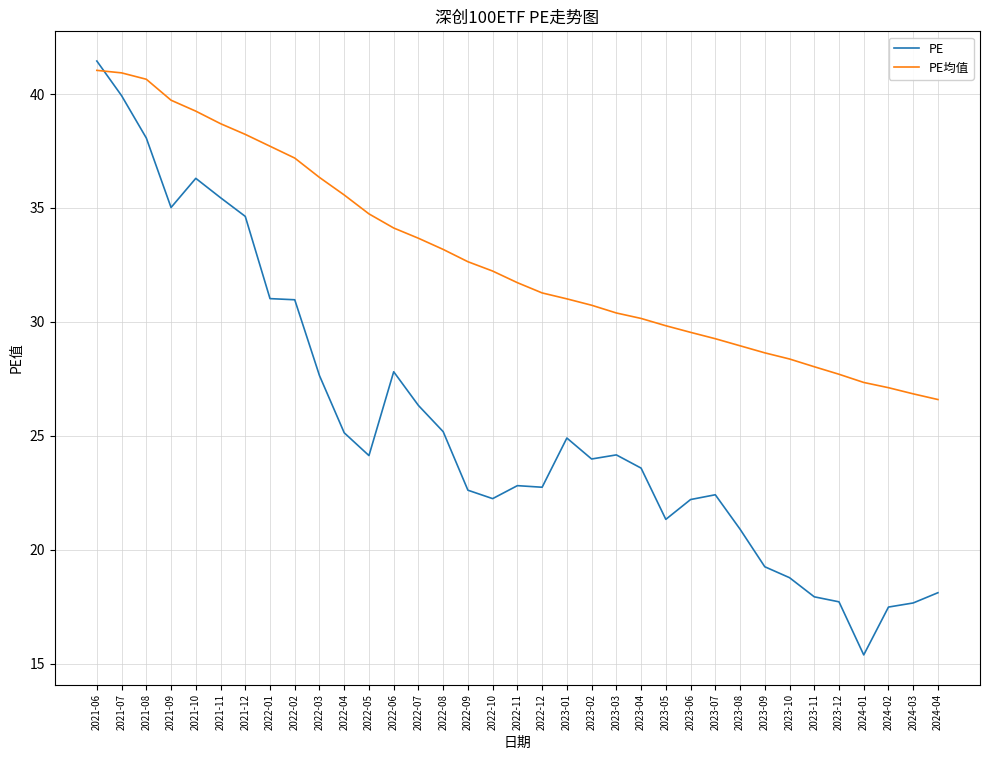

Which series changed the most between 2021-12 and 2022-03?

PE